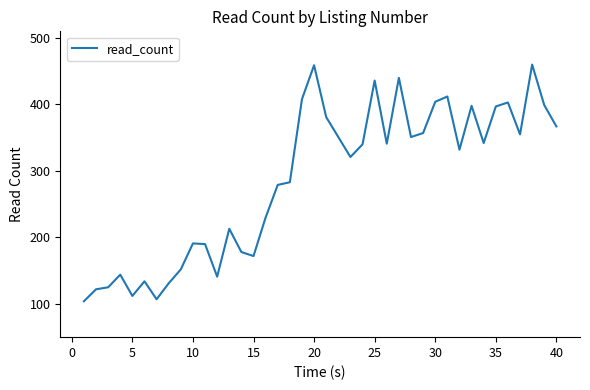

What is the smallest value displayed?

104